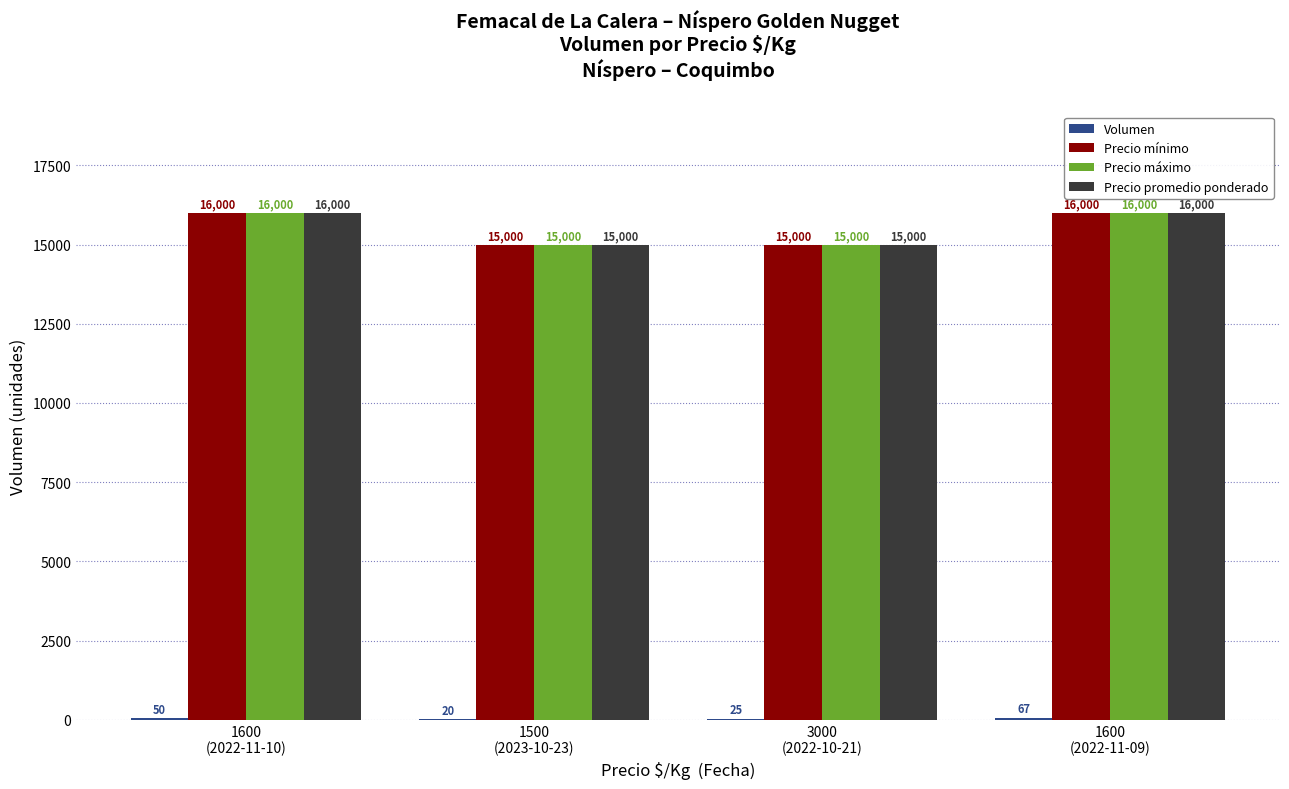

Are the bars grouped side by side (vs. stacked)?

Yes